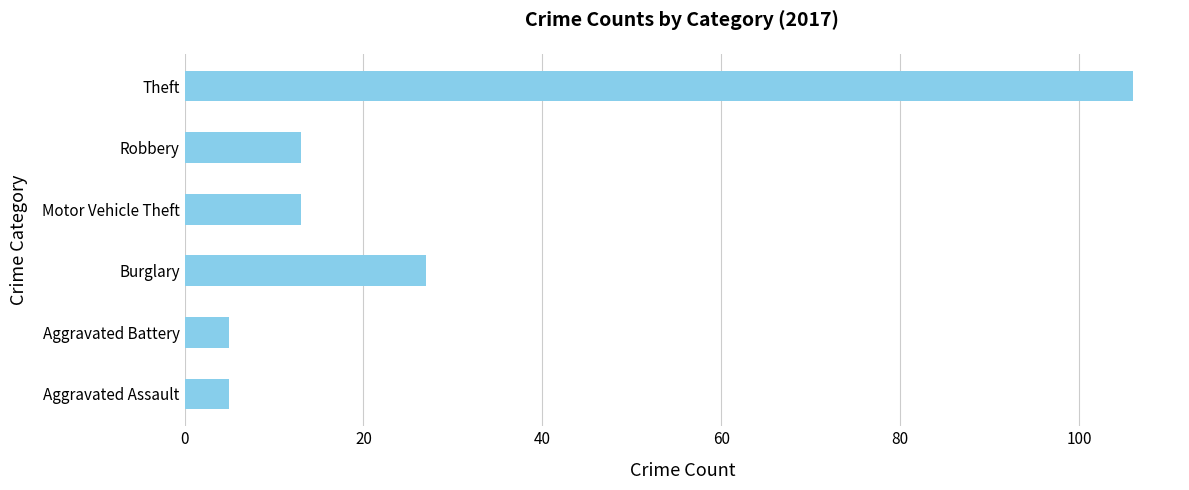

What is the average value?

28